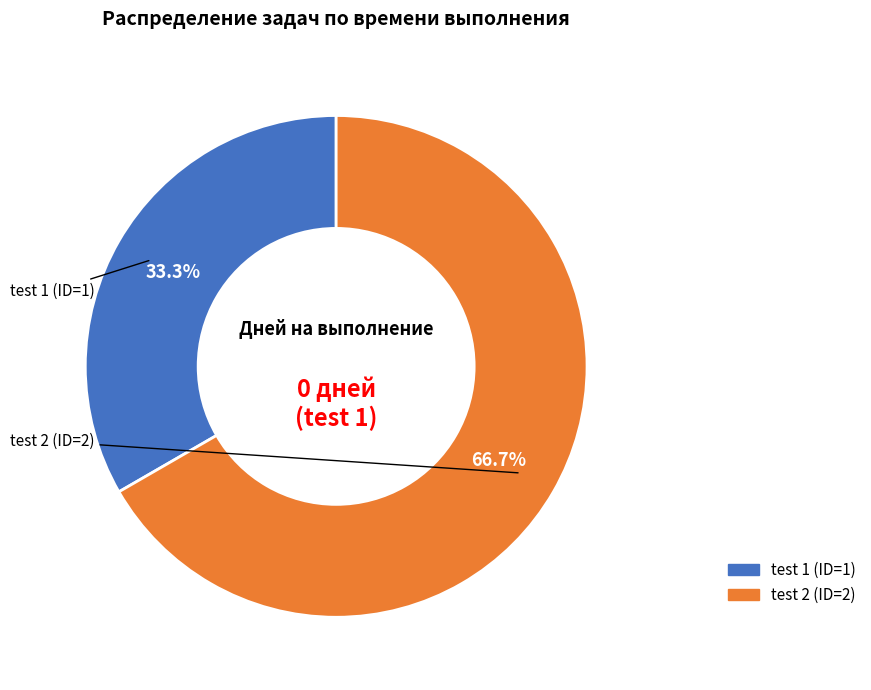

Is it true that test 1 (ID=1) is 11% of the pie?

False